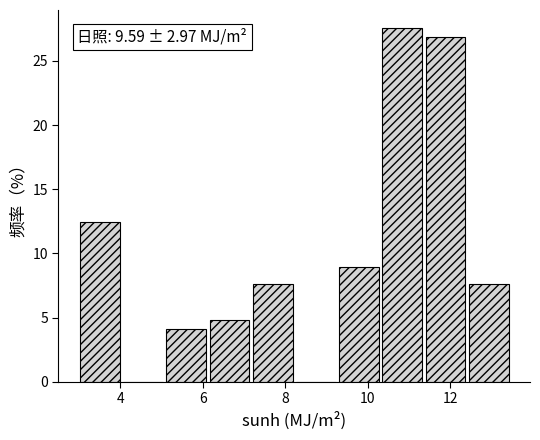

Which range on the x-axis has the tallest bar?

10.4 to 11.4